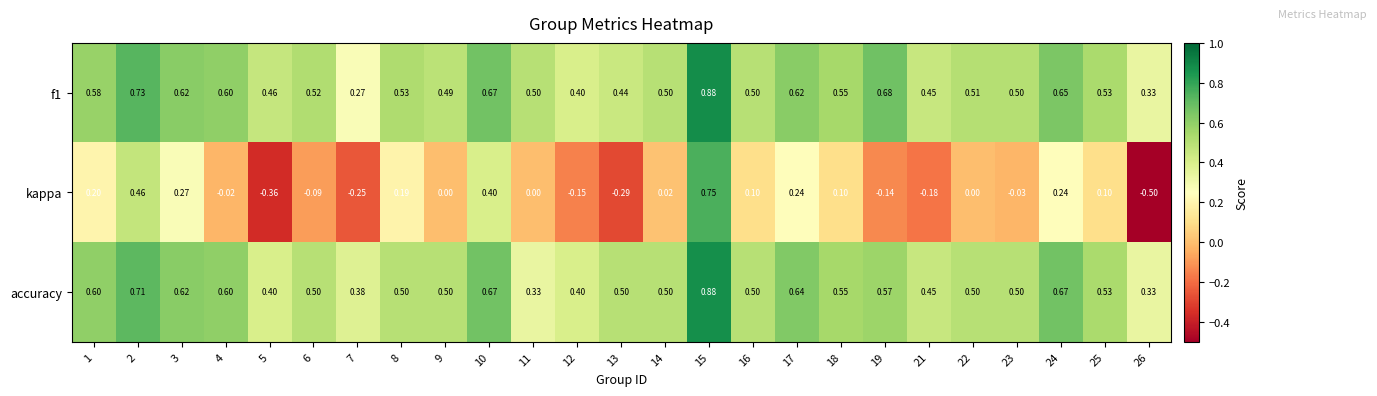

At 11, list the series in order from smallest to largest.

kappa, accuracy, f1